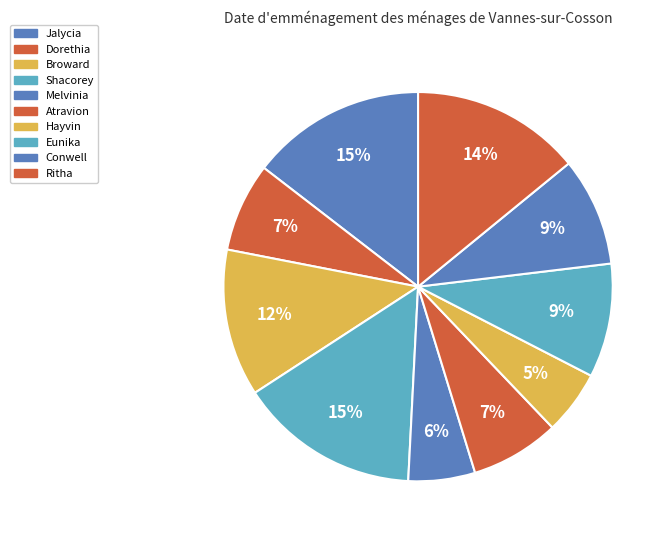

Count the number of slices in the pie.

10